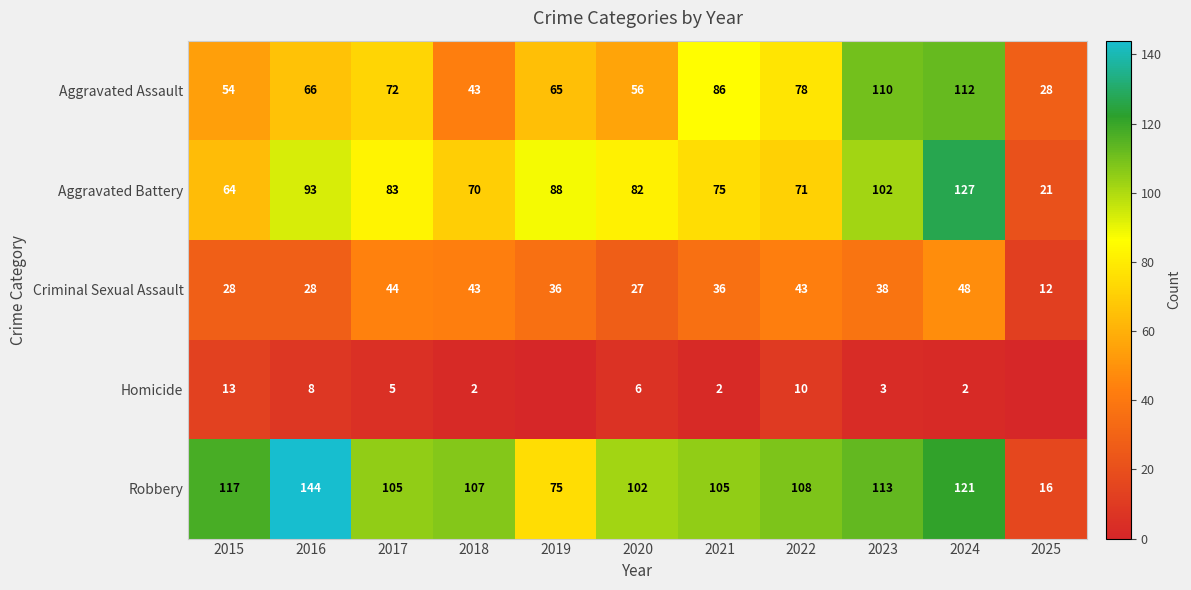

At which category does the chart reach its peak across all series?

2016